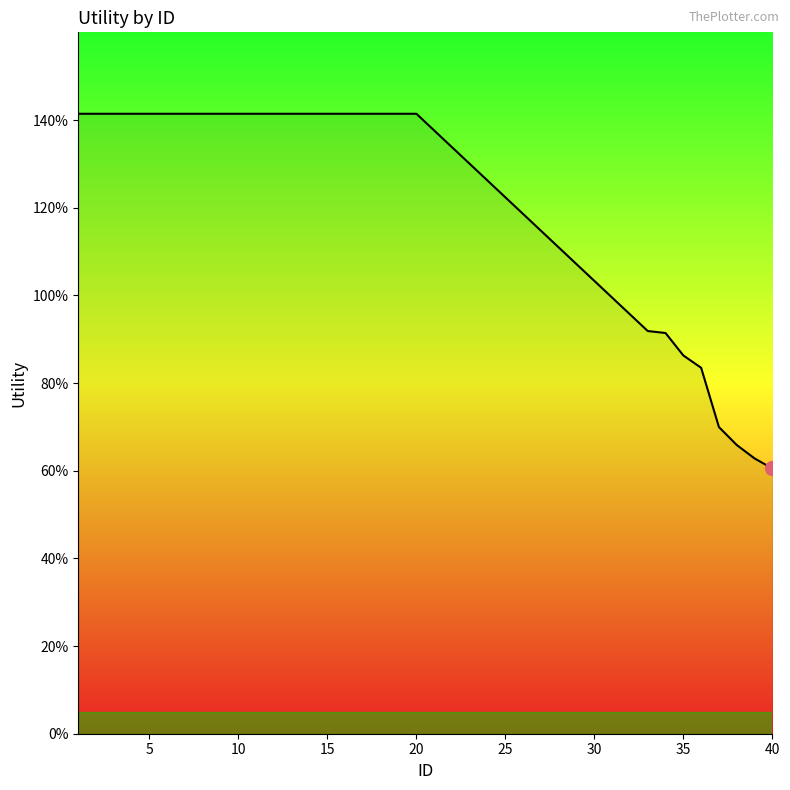

Does the chart have visible grid lines?

No